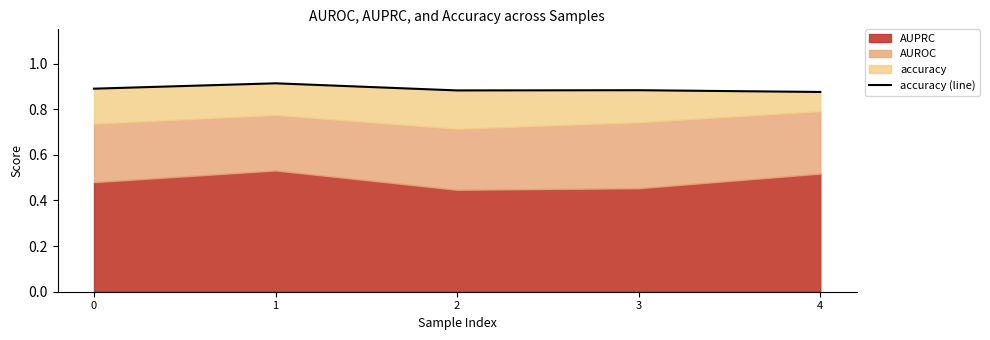

List the labels in order of value, smallest first.

4, 2, 3, 0, 1